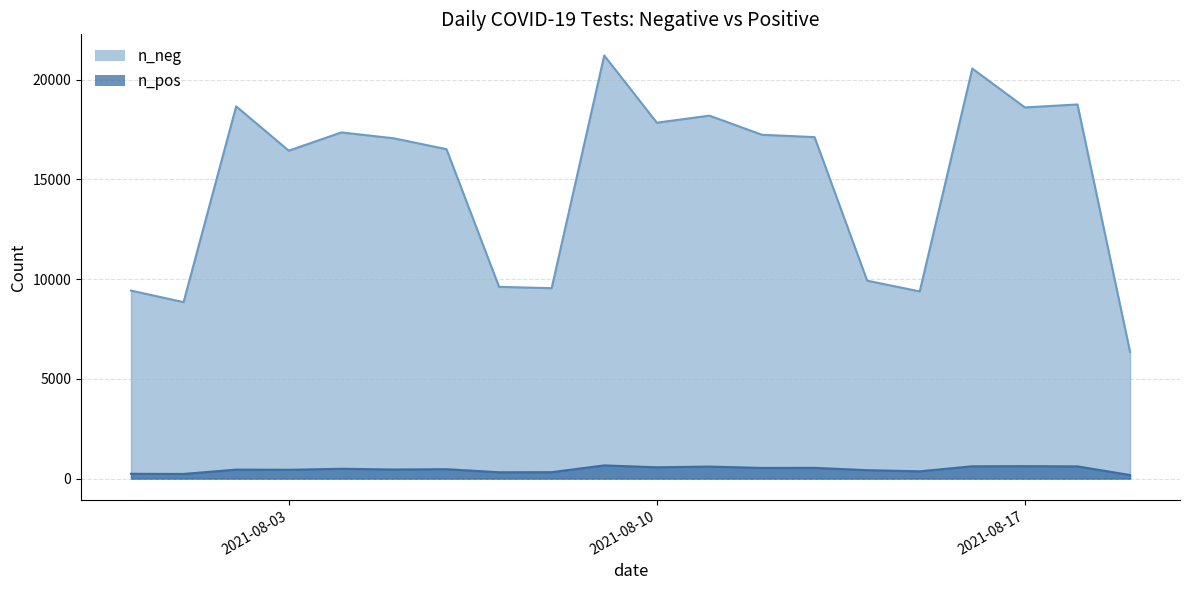

Which series has the widest spread of values?

n_neg